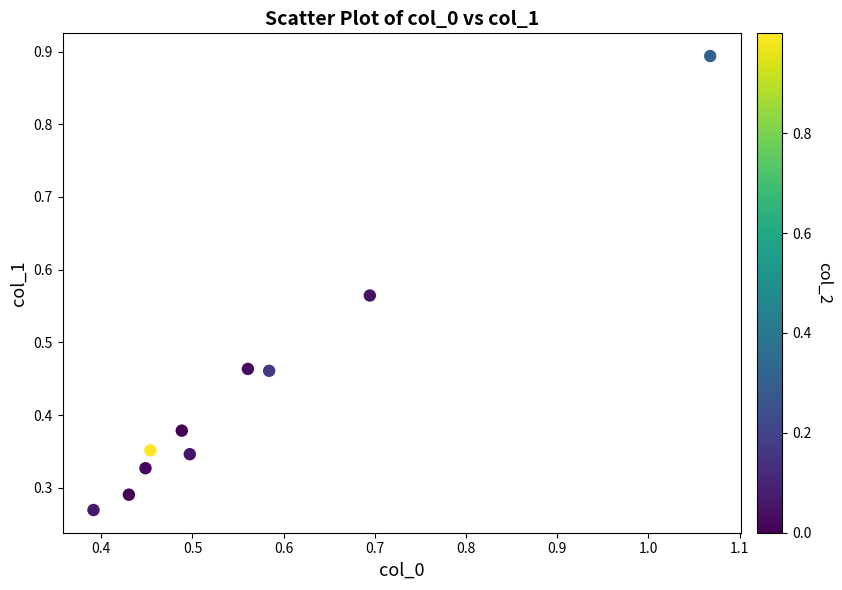

What is the range of X values (max minus min)?

0.7